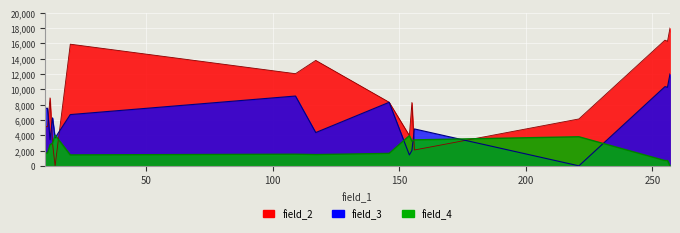

Reading left to right, extract all data points from this chart.

field_2: 5135.5	5109.8	8871.6	2901.6	0.0	15881.6	12030.0	13763.2	8306.7	3954.4	8268.2	2067.0	6124.1	16408.0	16253.9	18000.0
field_3: 7503.8	7518.8	3406.0	6263.2	3654.1	6691.7	9112.8	4345.9	8293.2	1421.1	2000.0	4819.5	0.0	10338.3	10263.2	12000.0
field_4: 1666.7	1666.7	2751.0	2947.8	4000.0	1425.7	1518.1	1469.9	1622.5	3935.7	3212.9	3389.6	3795.2	690.8	690.8	0.0